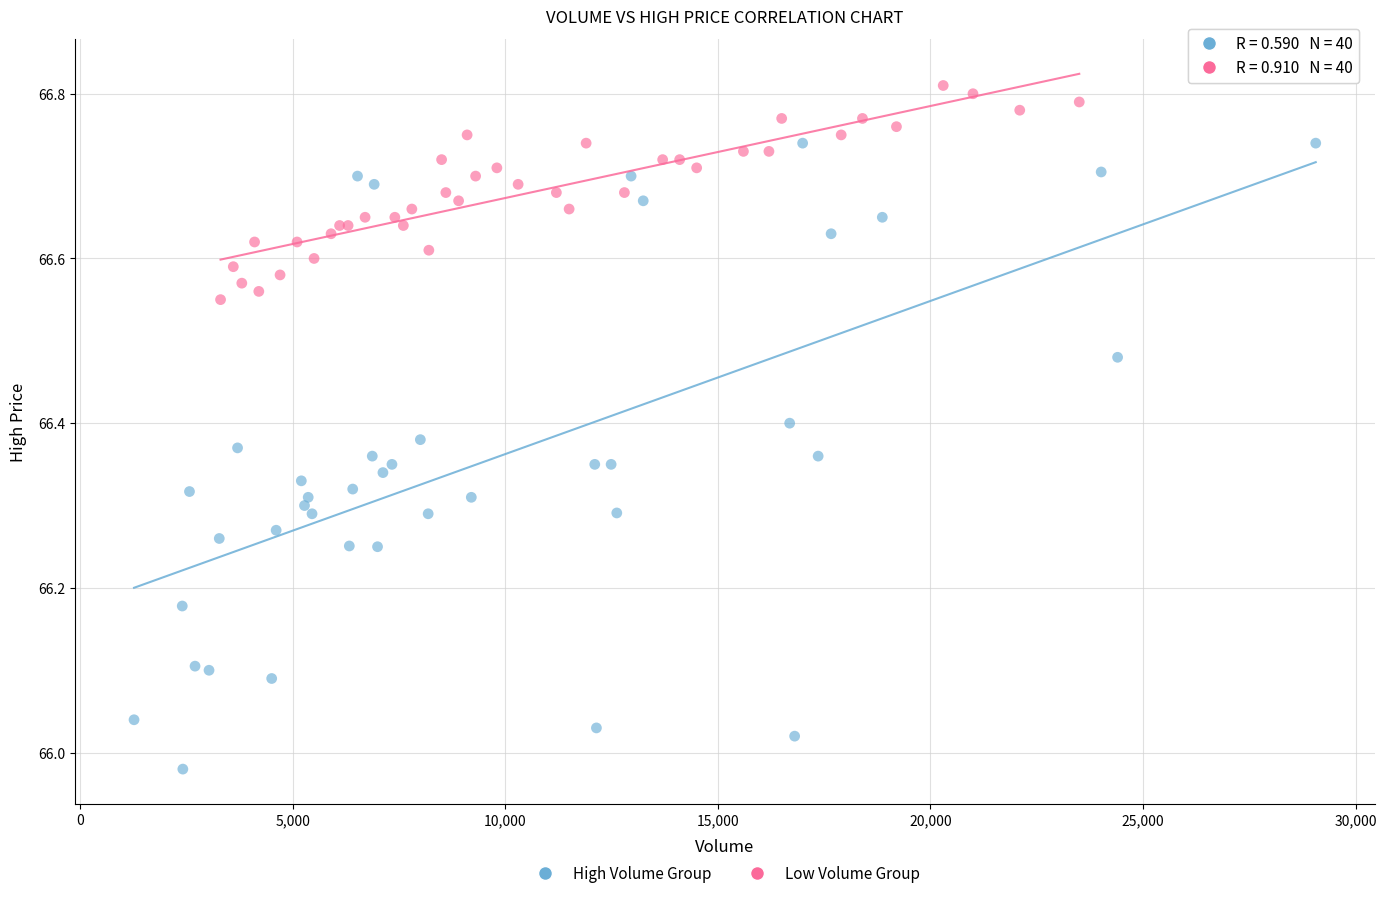

Which series has the widest spread of Y values?

High Volume Group